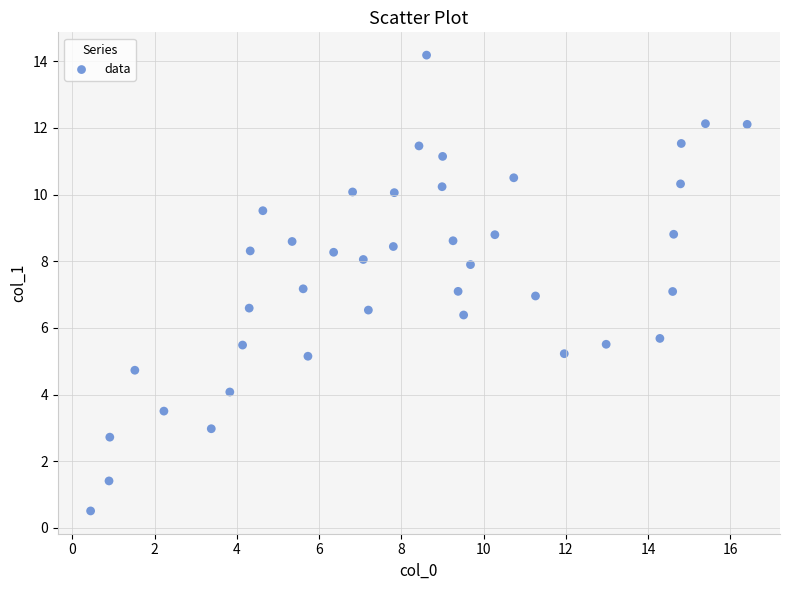

What is the range of Y values (max minus min)?

13.7